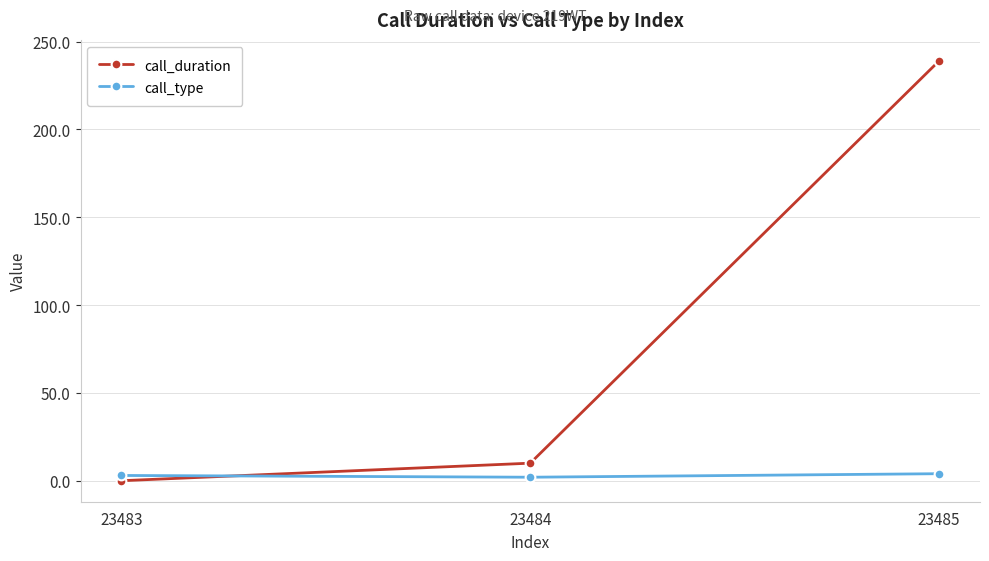

Rank the series by their average value, from lowest to highest.

call_type, call_duration